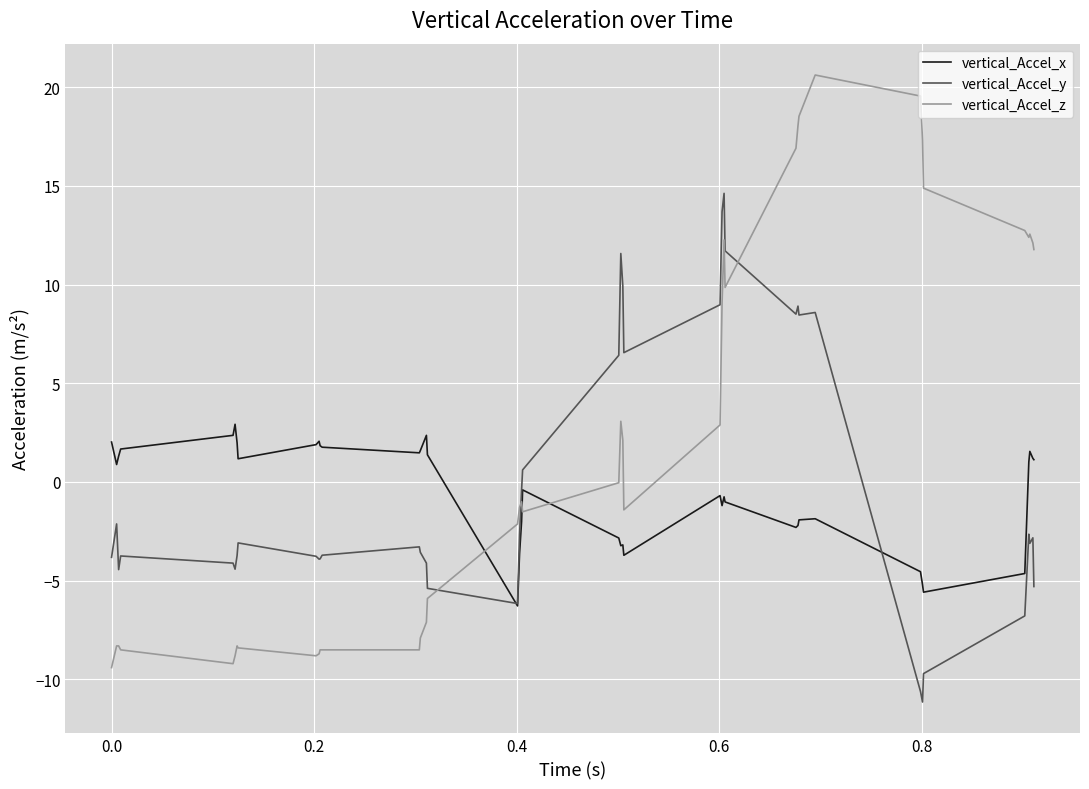

After their last crossing, which series has the higher values: vertical_Accel_y or vertical_Accel_z?

vertical_Accel_z